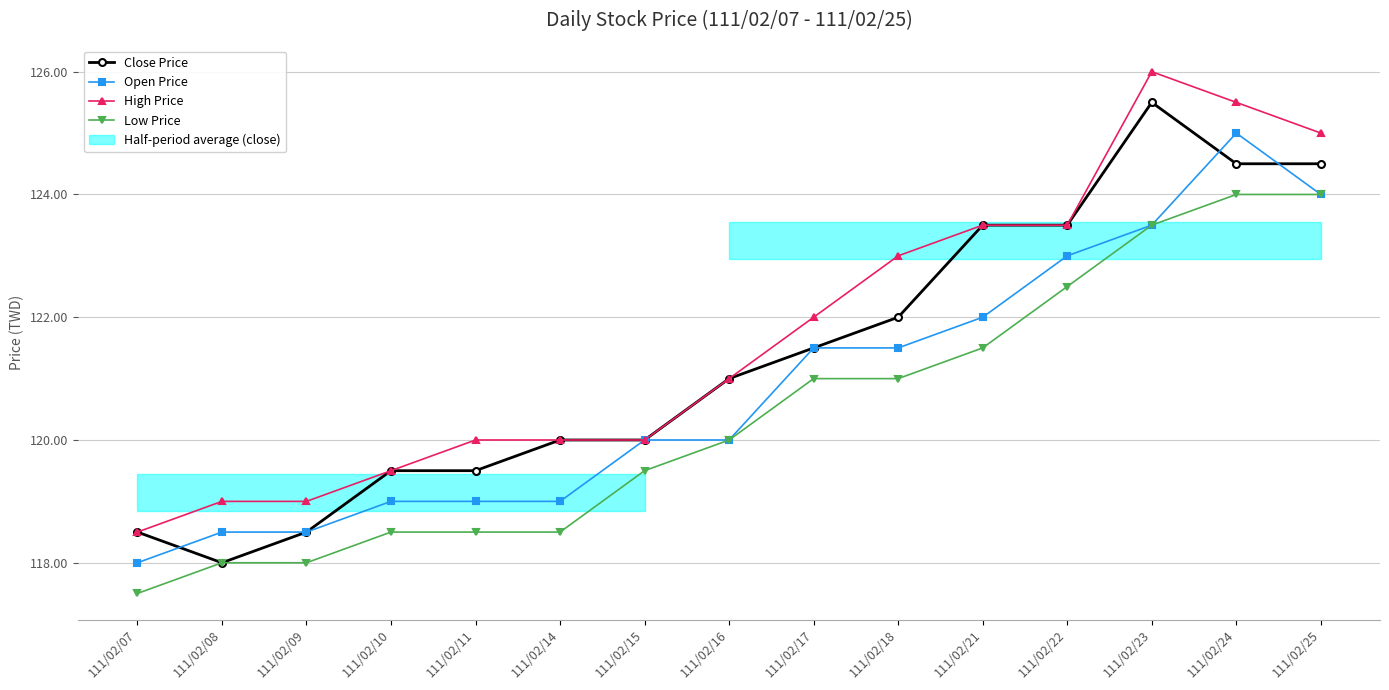

Which series has the widest spread of values?

Close Price